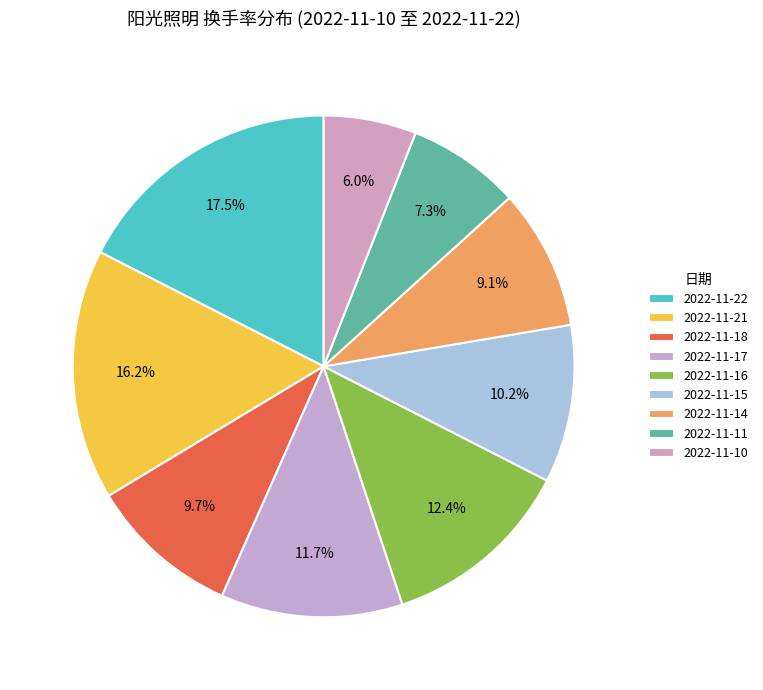

The 2022-11-22 slice represents 6% of the pie. True or false?

False